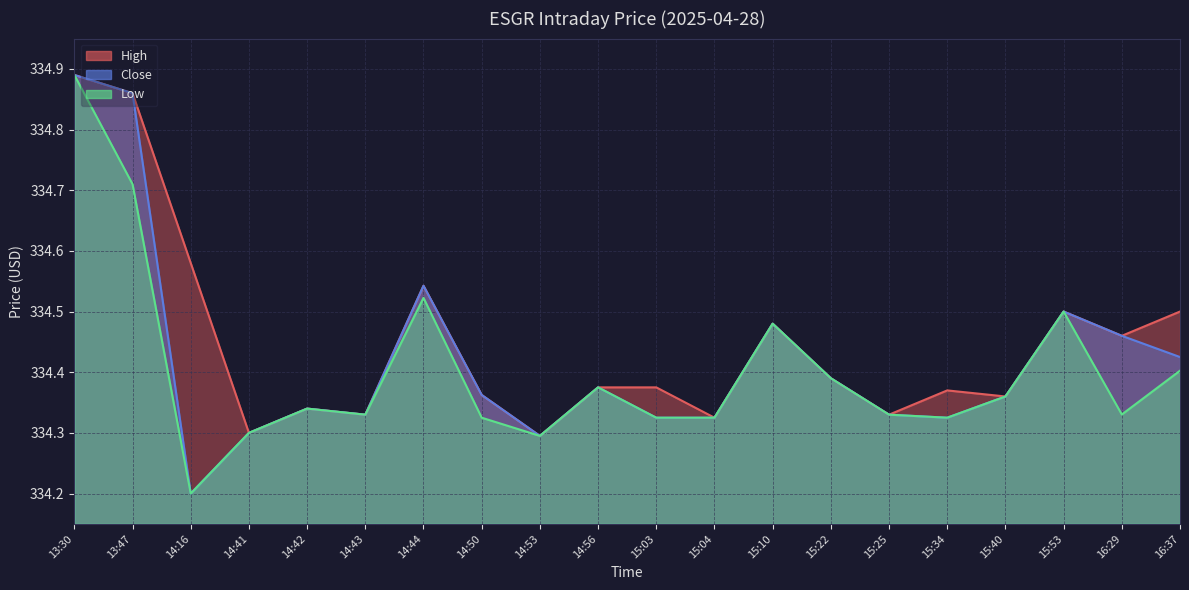

What is the label of the 11th point from the left?

15:03